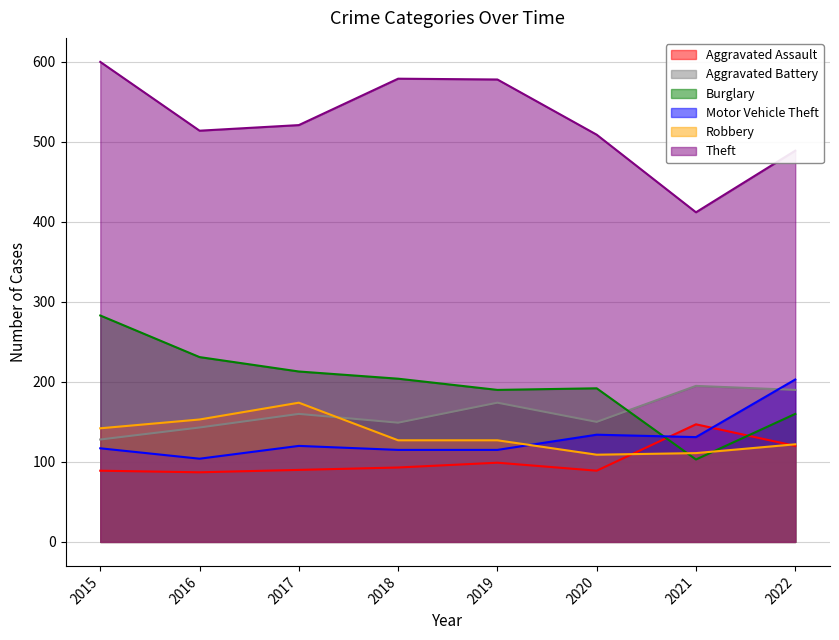

What is the difference between the second highest and second lowest values in the Burglary series?

71